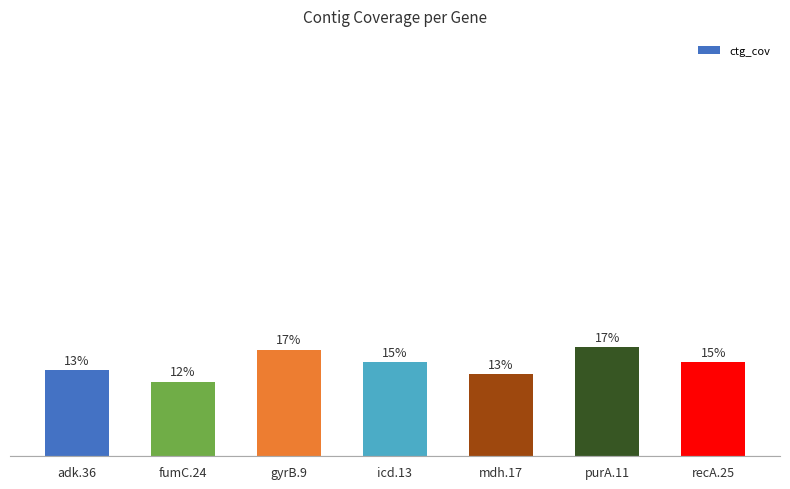

Which label corresponds to the smallest value in the chart?

fumC.24